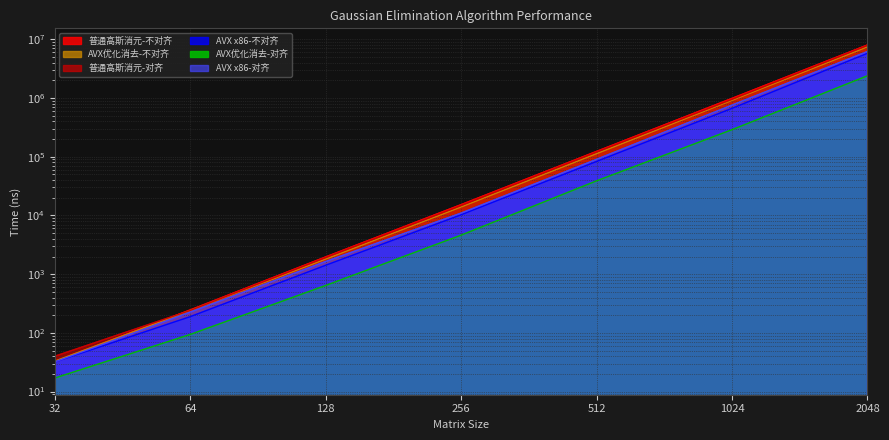

What is the sum of the 普通高斯消元-不对齐 values at 32 and 256?

15316